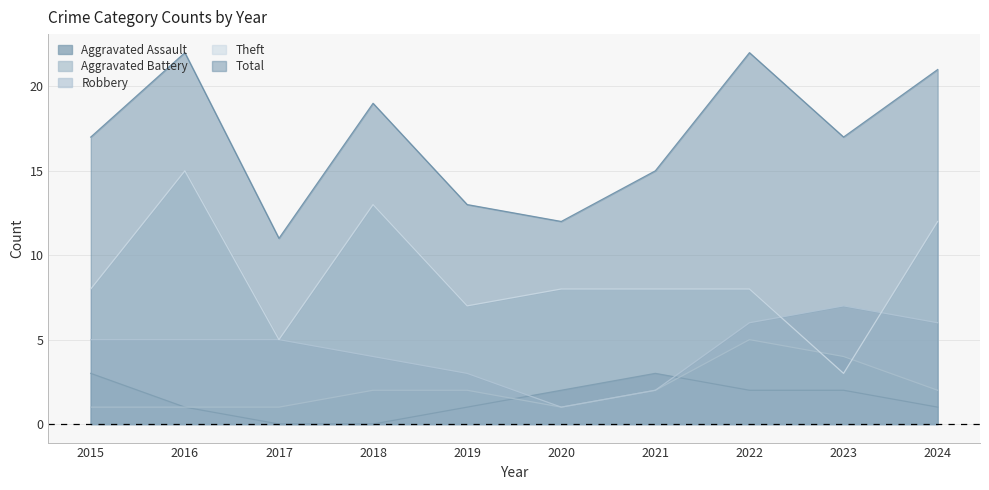

Reading right to left, what are all the values shown in this chart?

Aggravated Assault: 1	2	2	3	2	1	0	0	1	3
Aggravated Battery: 2	4	5	2	1	2	2	1	1	1
Robbery: 6	7	6	2	1	3	4	5	5	5
Theft: 12	3	8	8	8	7	13	5	15	8
Total: 21	17	22	15	12	13	19	11	22	17